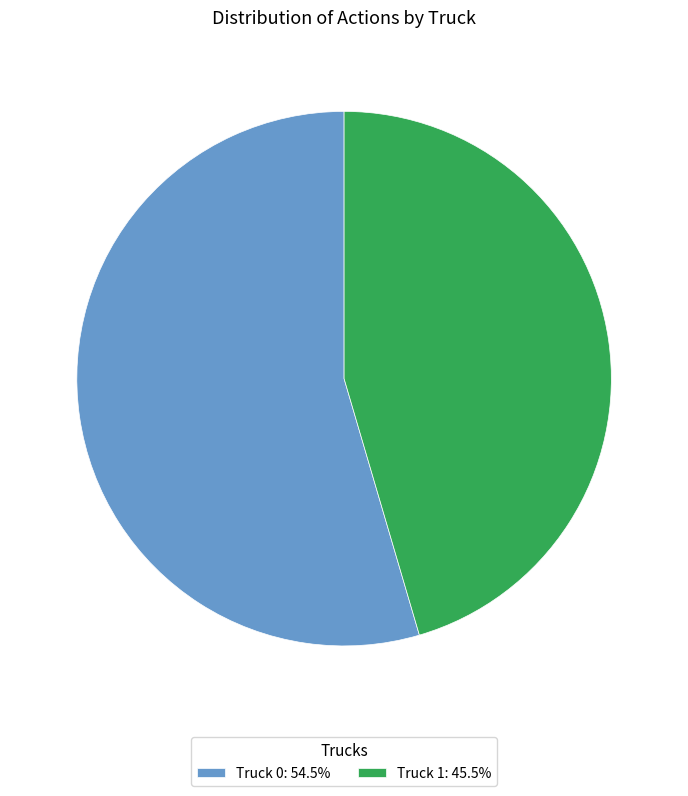

Does Truck 0 represent more than half of the total?

Yes